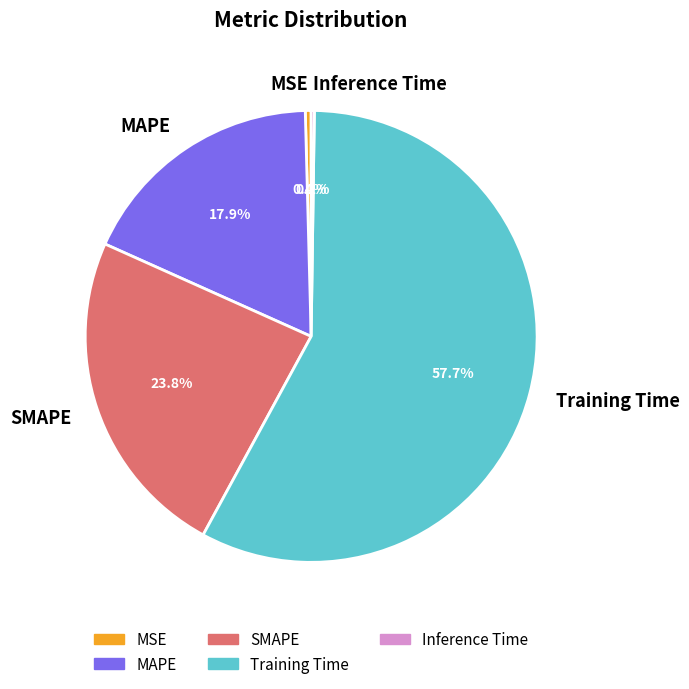

To the nearest percent, what portion does MAPE represent?

18%